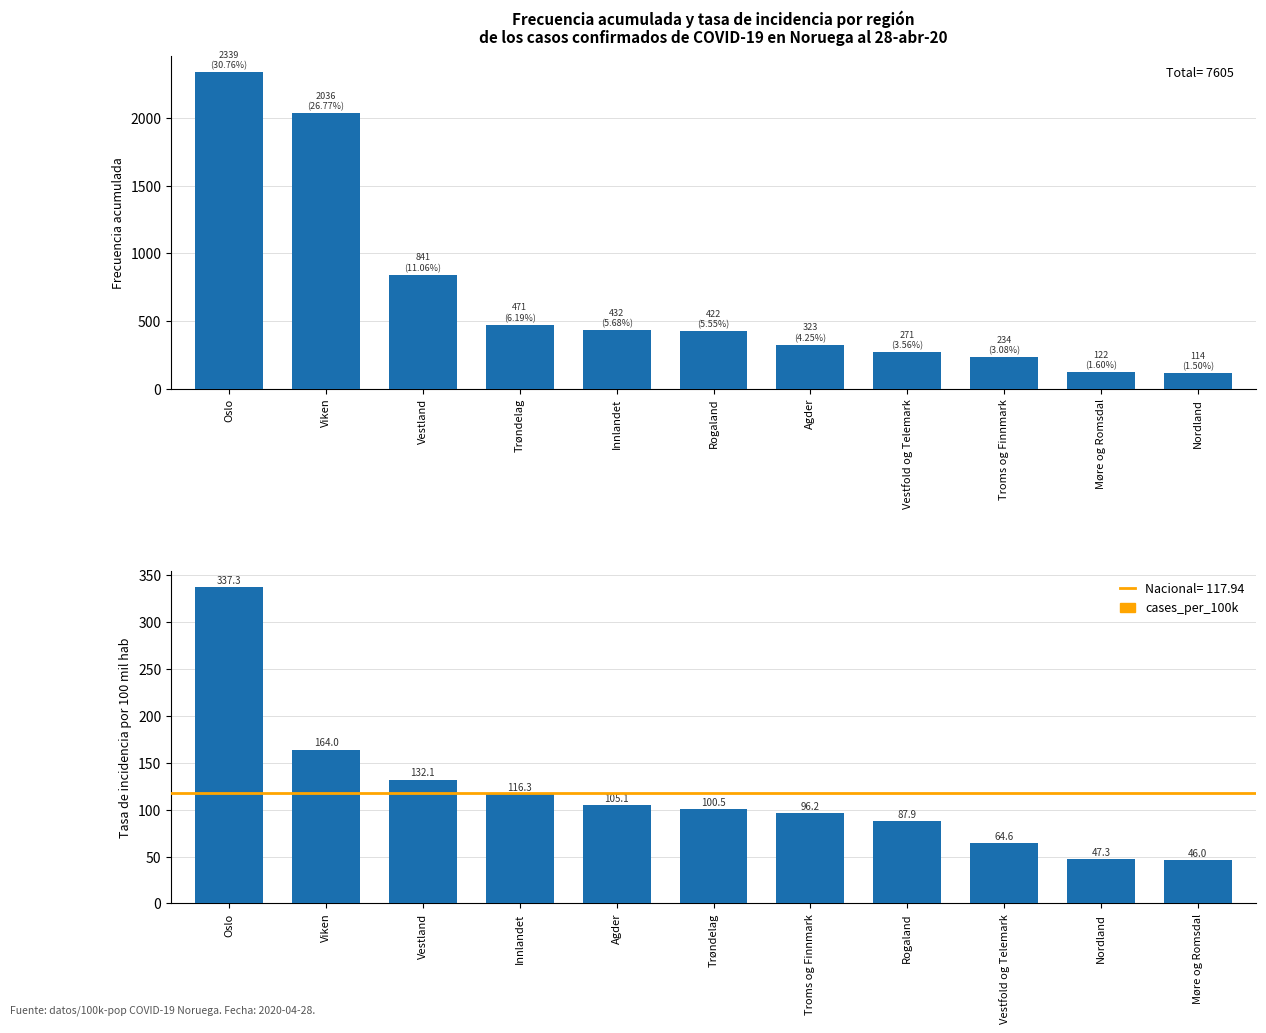

List the labels in order of cases value, largest first.

Oslo, Viken, Vestland, Trøndelag, Innlandet, Rogaland, Agder, Vestfold og Telemark, Troms og Finnmark, Møre og Romsdal, Nordland